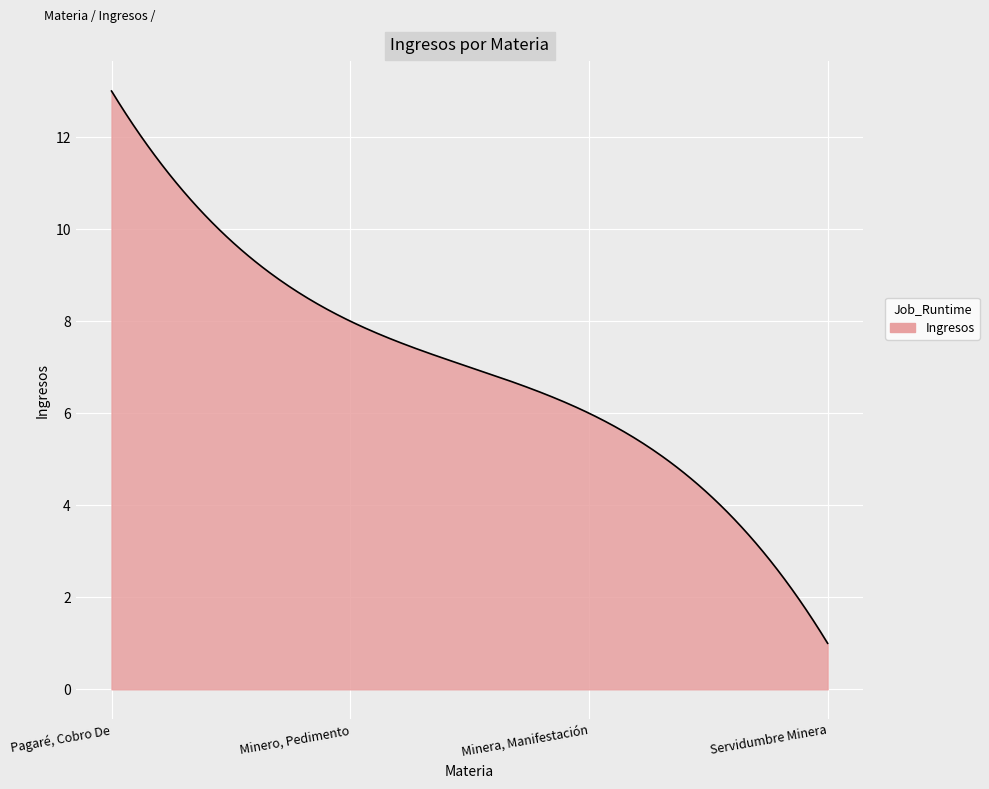

What is the difference between the maximum and minimum values?

12.0